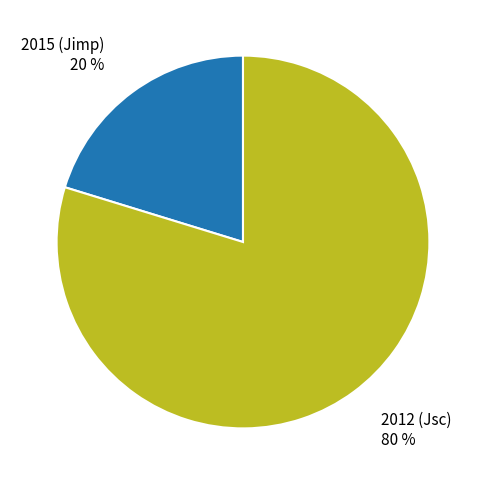

To the nearest percent, what is the average slice percentage?

50%